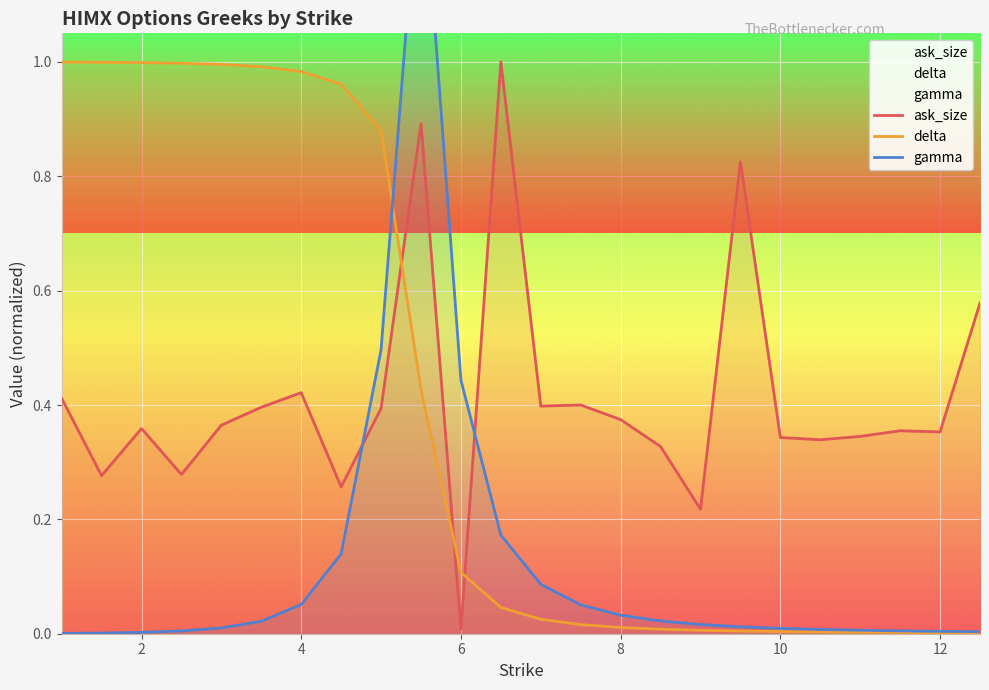

The value of delta at 2 is 0.3. True or false?

False